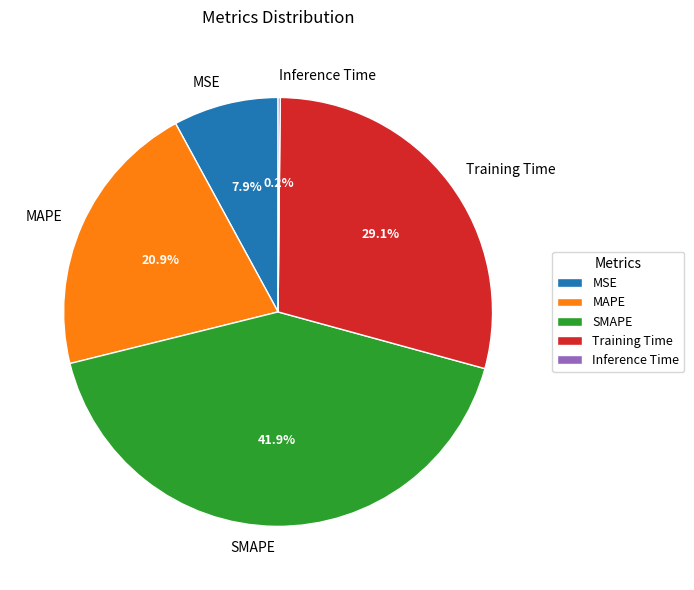

Between MAPE and MSE, which is larger?

MAPE